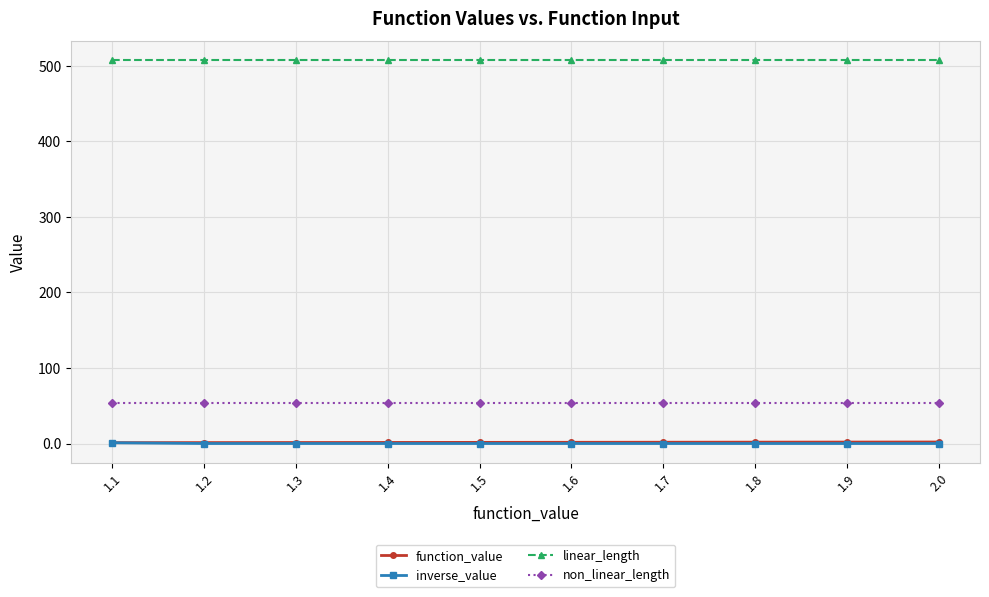

Count the number of categories in the chart.

10